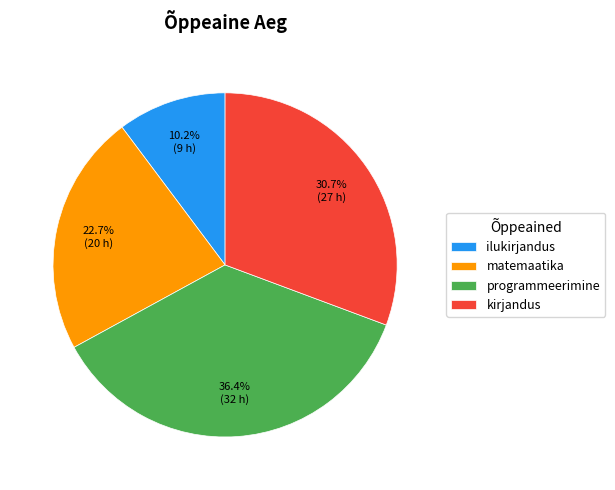

How many slices are in this pie chart?

4